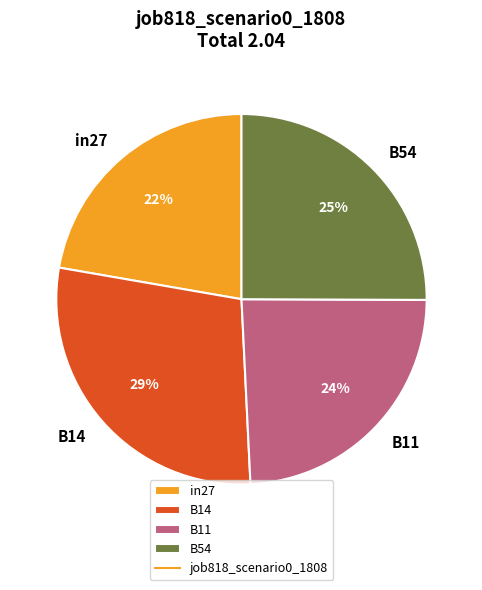

How many segments does this pie chart have?

4